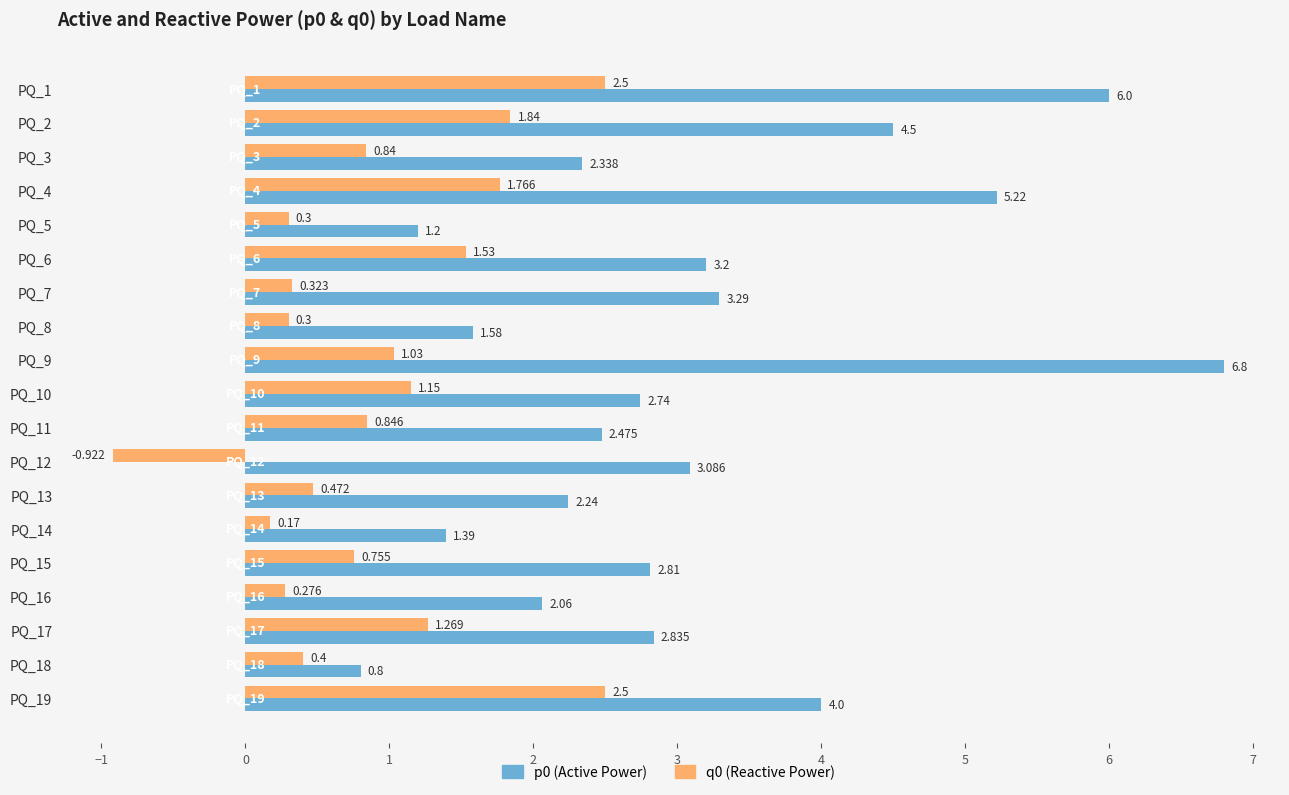

What is the sum of all q0 (Reactive Power) values?

17.3